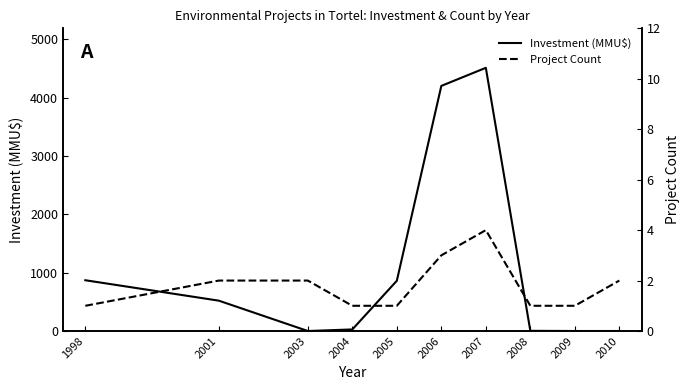

What is the difference between the maximum and minimum values in the Investment (MMU$) series?

4510.0